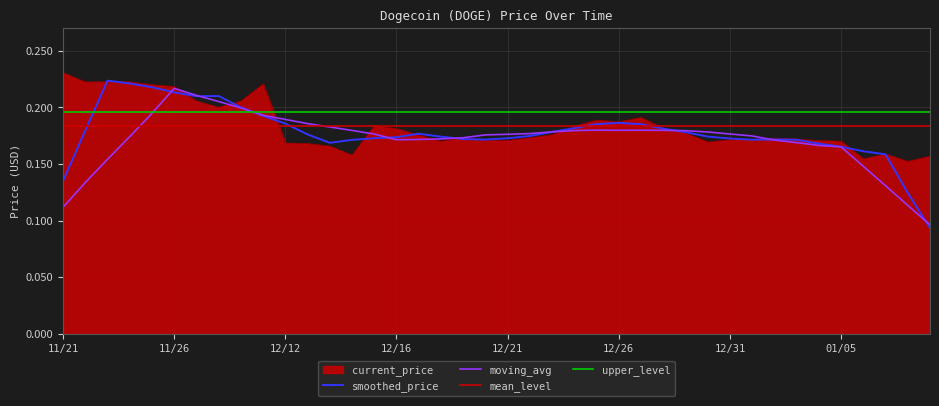

What is the difference between the maximum and second lowest values?

0.1